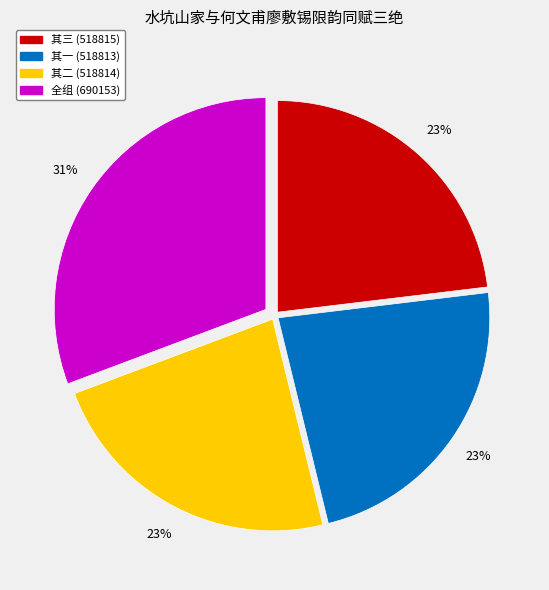

Combined, do 其二 (518814) and 其三 (518815) account for over 50%?

No